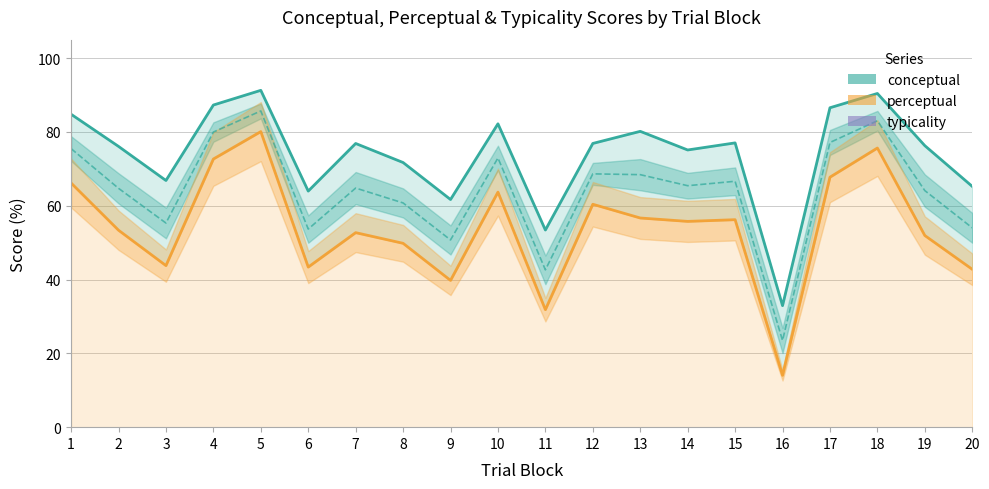

List the series in order of their overall mean, highest first.

conceptual, typicality, perceptual